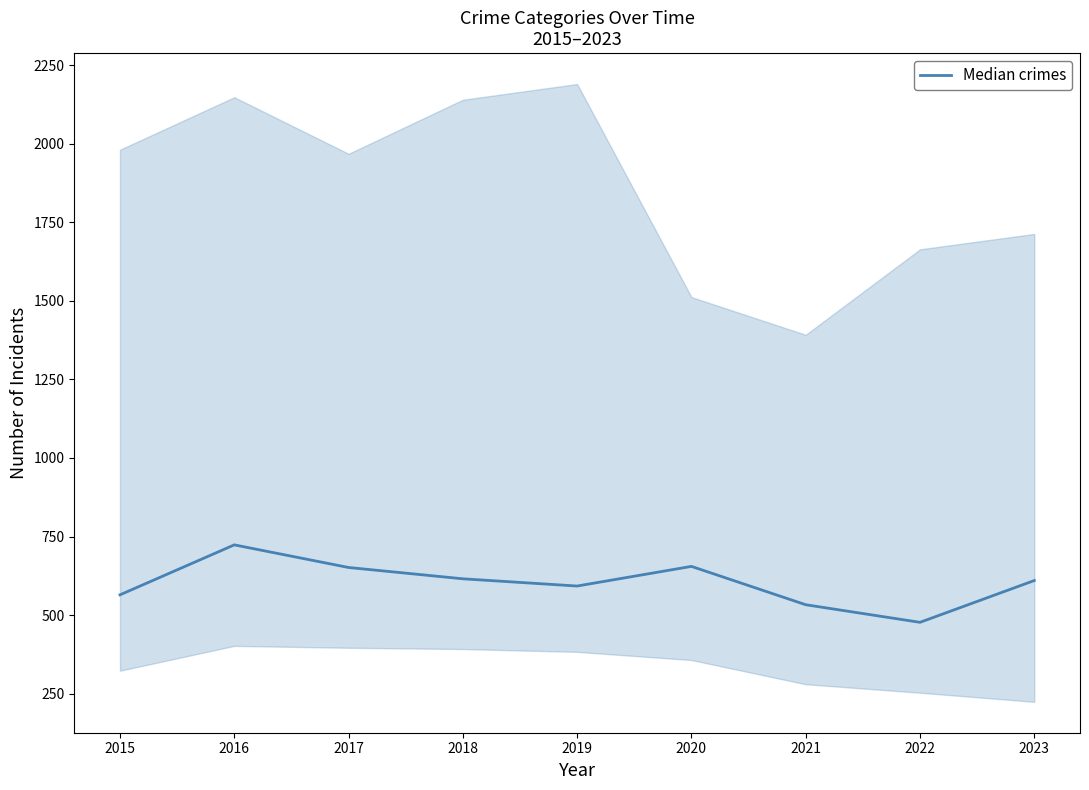

How many interior local valleys (lower than both neighbors) does the data have?

2